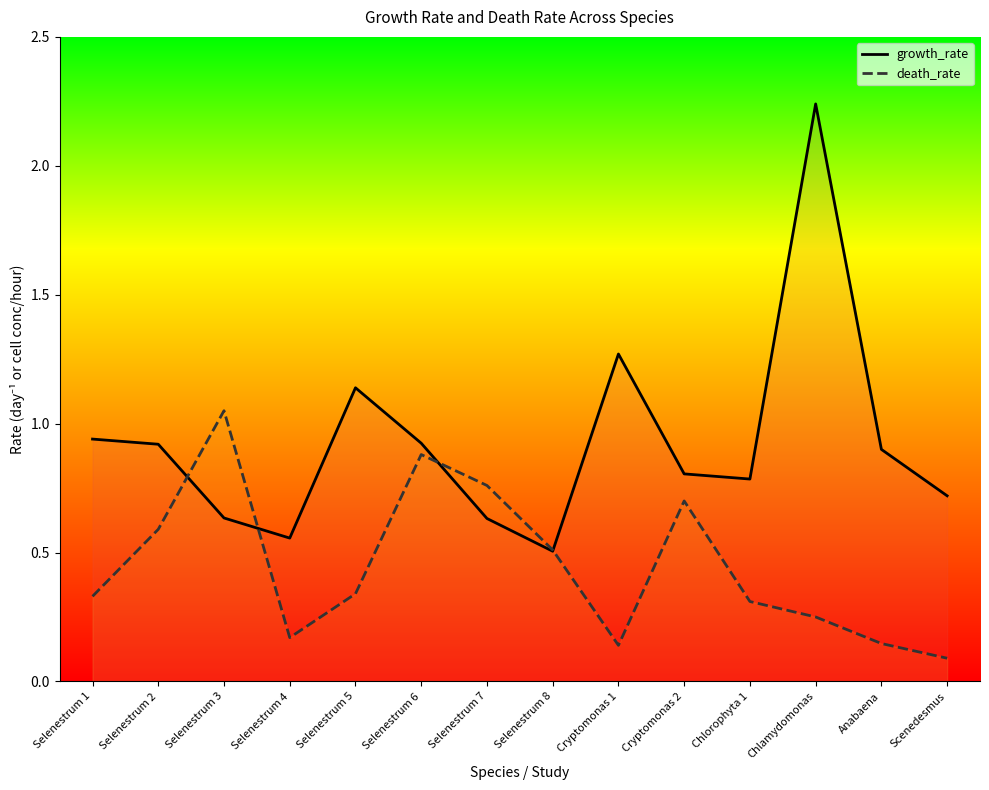

True or false: growth_rate and death_rate intersect in this chart.

True